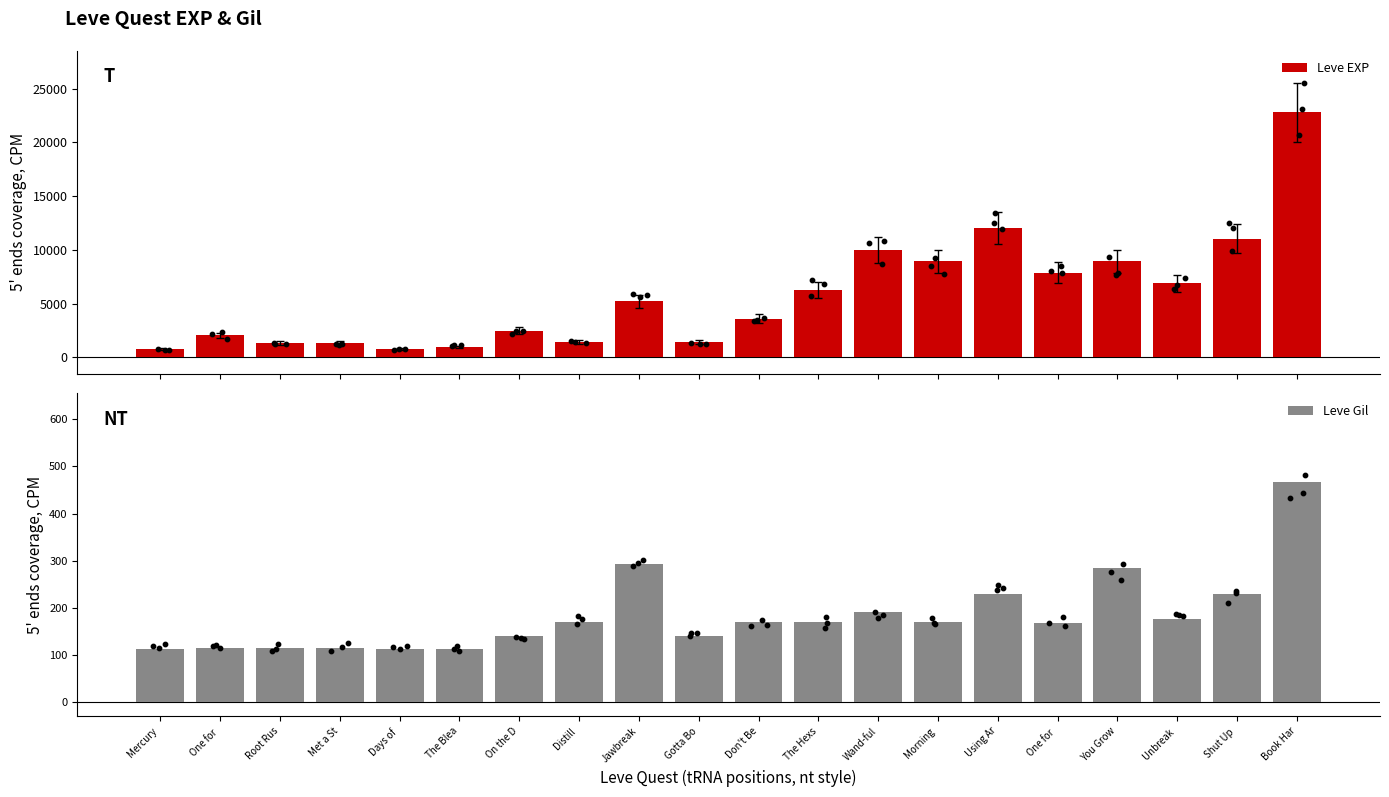

Which series has the largest Y range (max minus min)?

Leve EXP